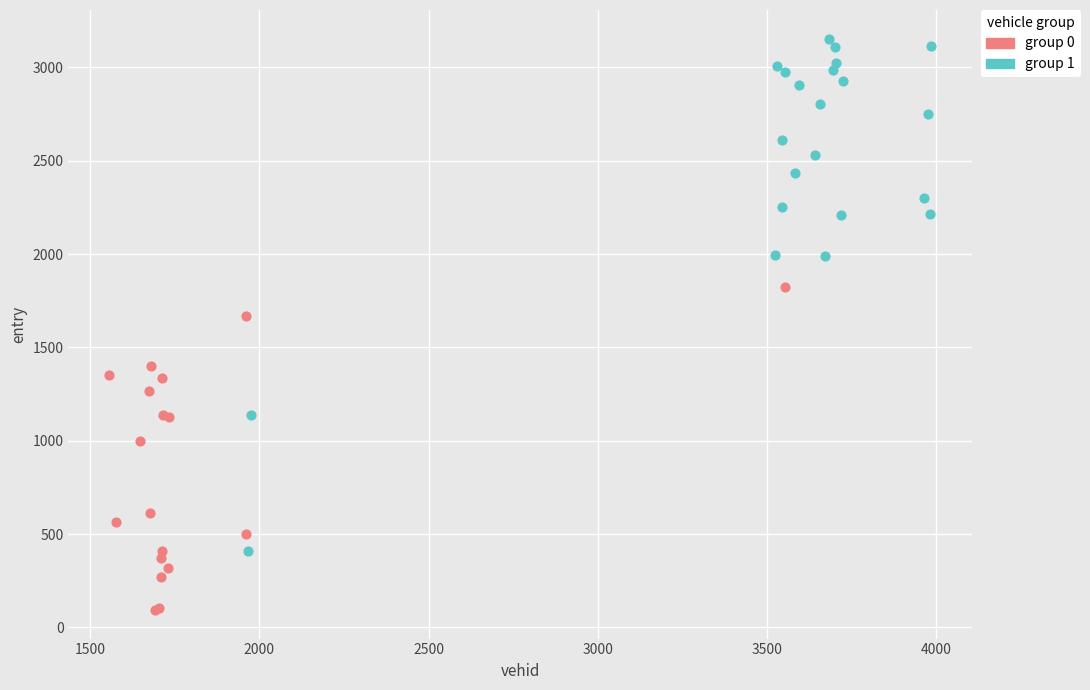

Which series contains the highest Y value?

group 1